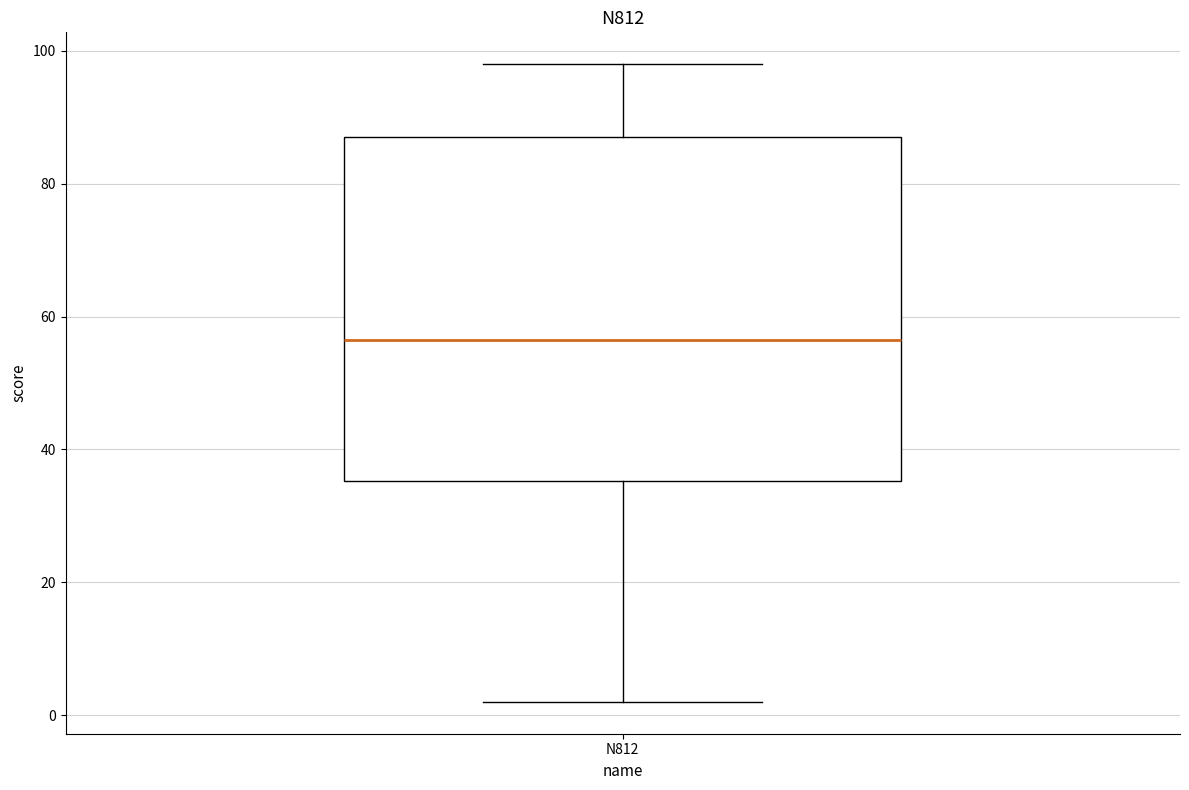

Where is the upper edge of the box for N812 on the y-axis? The values are not printed on the chart, so give them approximately, as read against the axis.

88